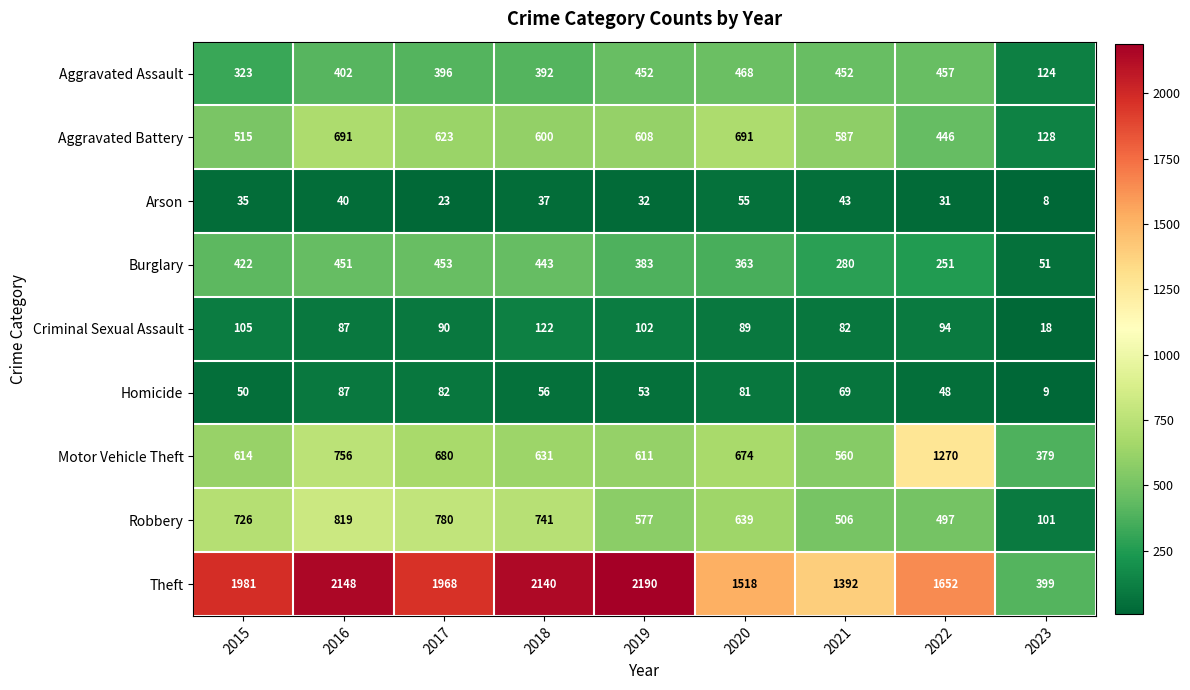

What is the sum of all Aggravated Assault values?

3466